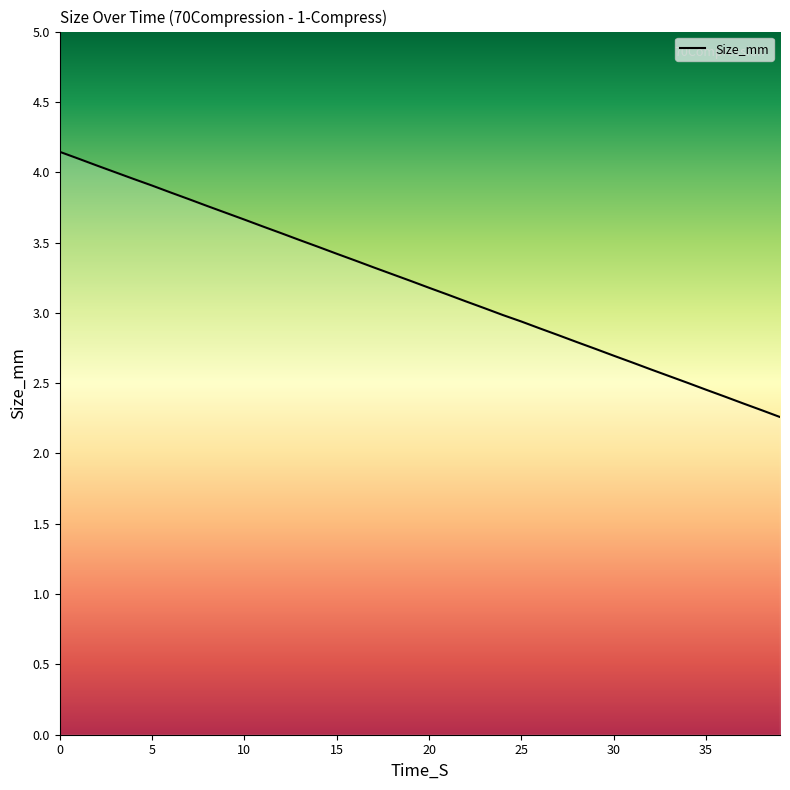

What is the label of the 2nd point from the left?

1.0